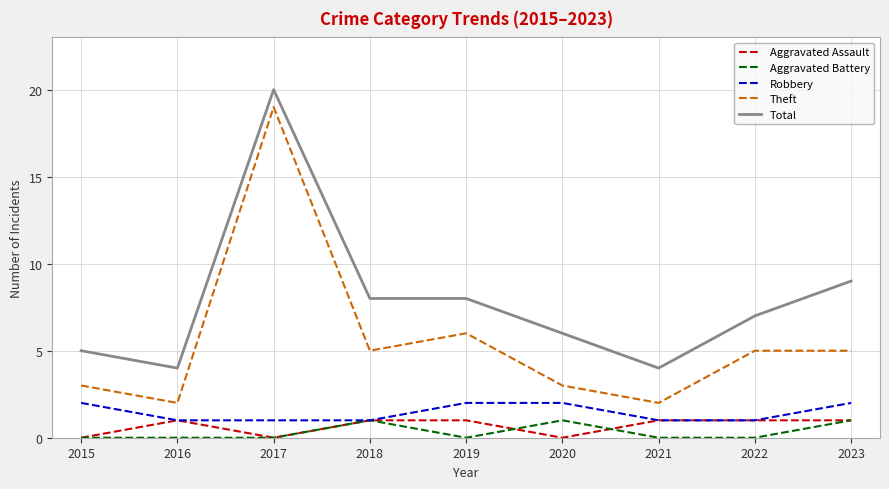

Which series has the widest spread of values?

Theft